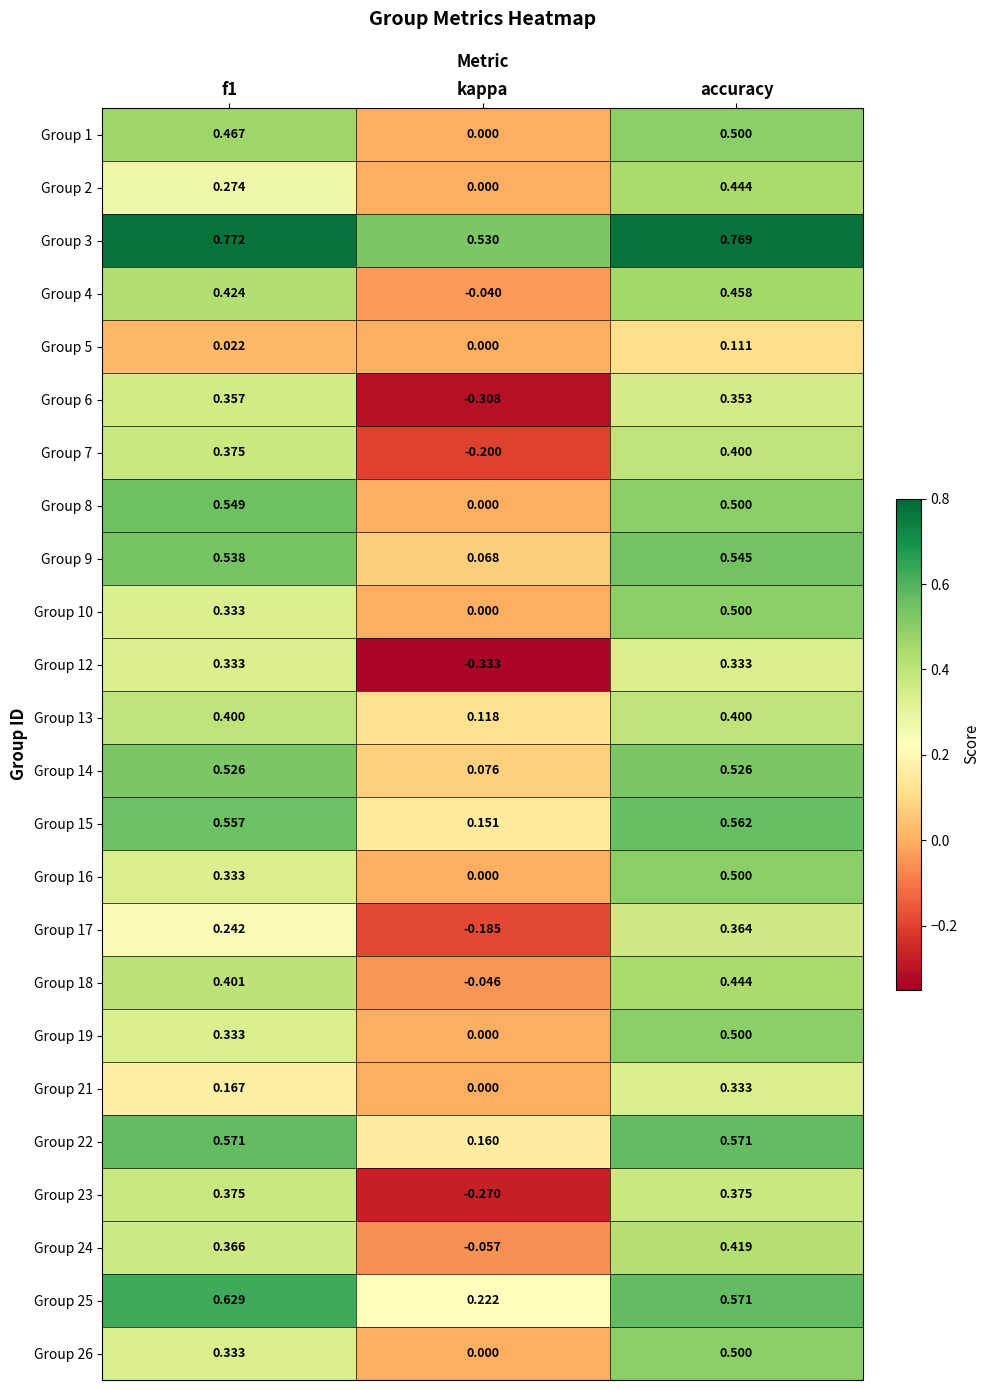

Which series changed the most between f1 and accuracy?

Group 2